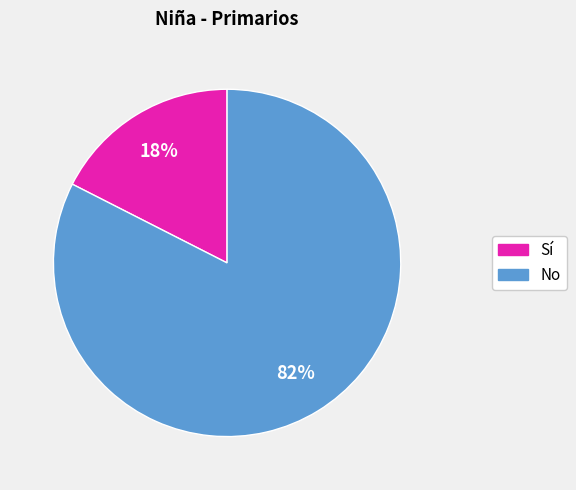

What percentage is the Sí slice, to the nearest percent?

18%